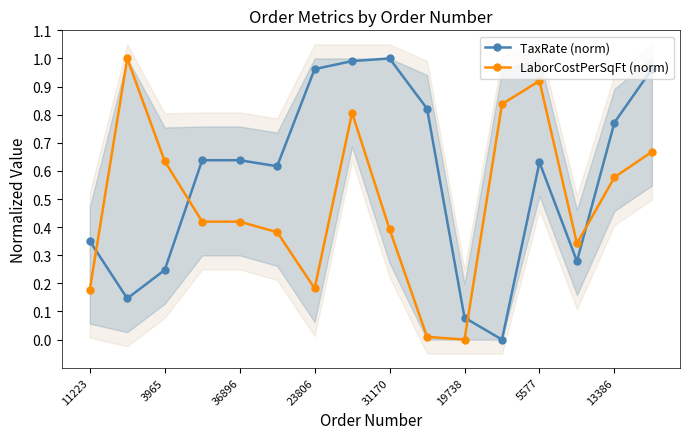

What are all the series names shown in the legend?

TaxRate (norm), LaborCostPerSqFt (norm)